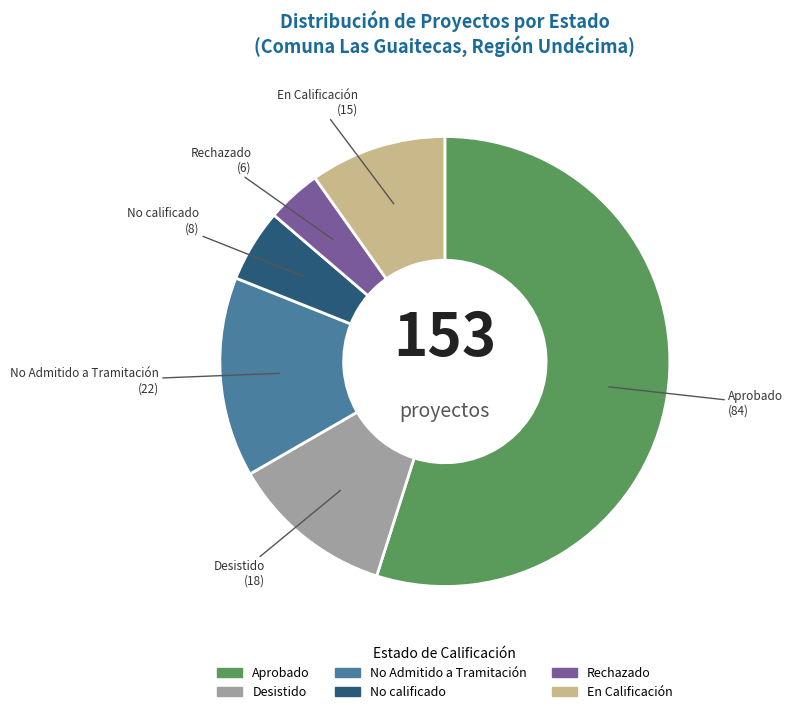

Do En Calificación and No Admitido a Tramitación together represent more than half of the pie?

No